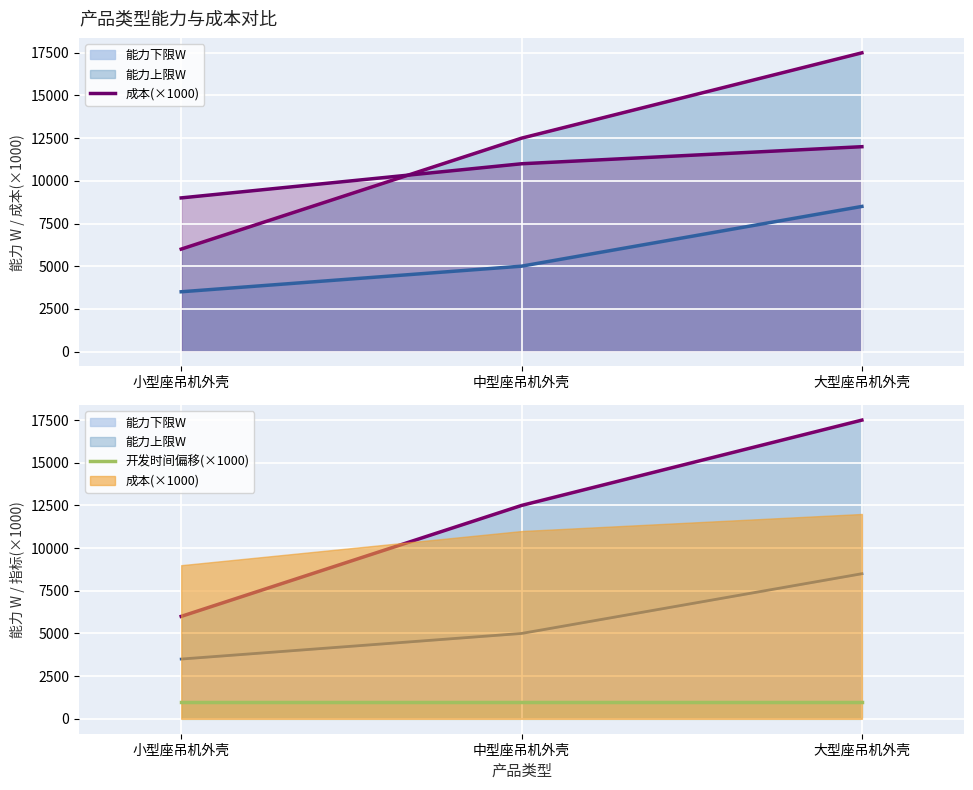

What is the difference between the 成本(×1000) values at 中型座吊机外壳 and 大型座吊机外壳?

1000